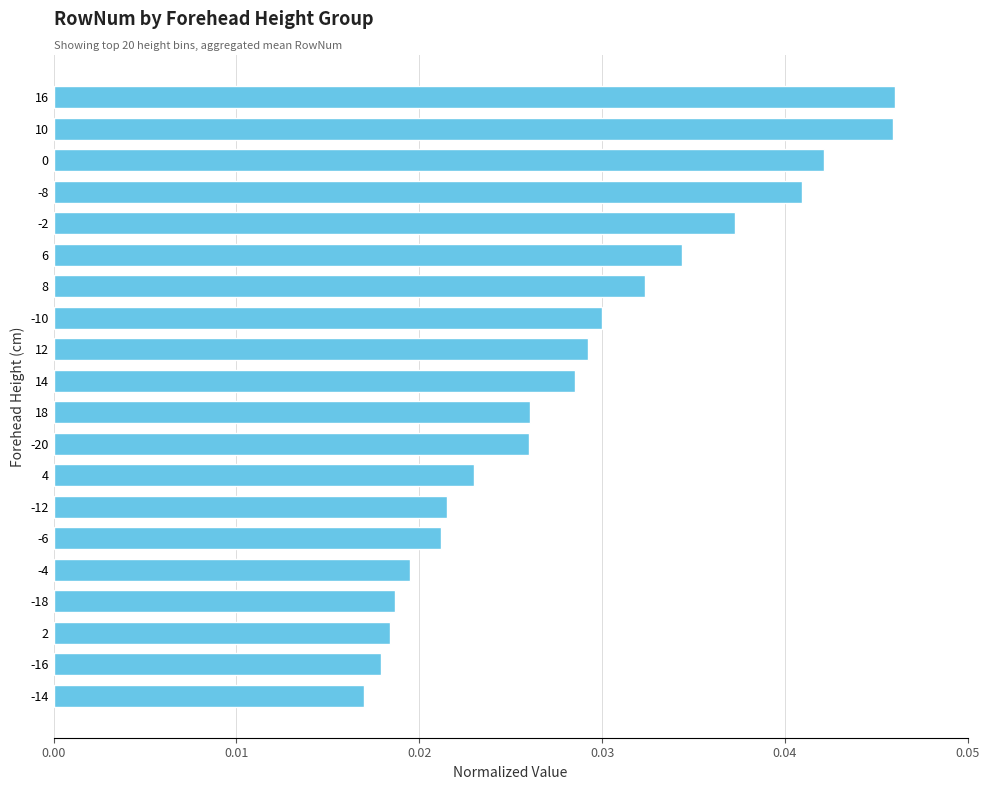

Between -4 and -8, which is larger?

-8